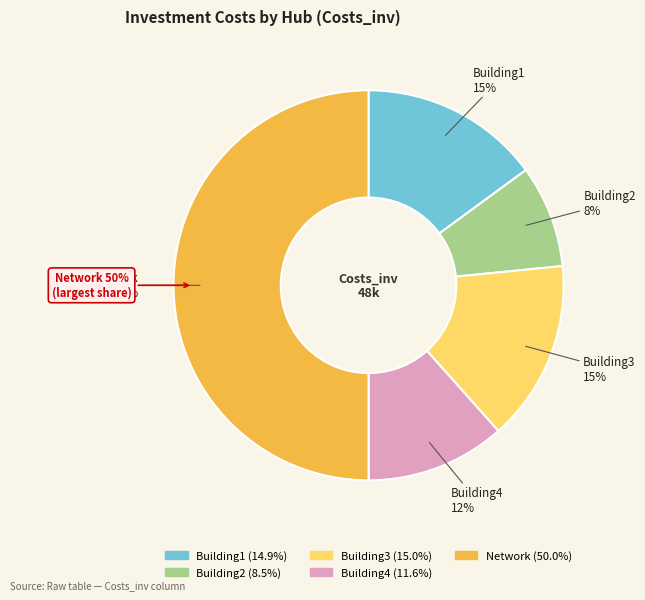

Is Network the majority of the pie?

Yes